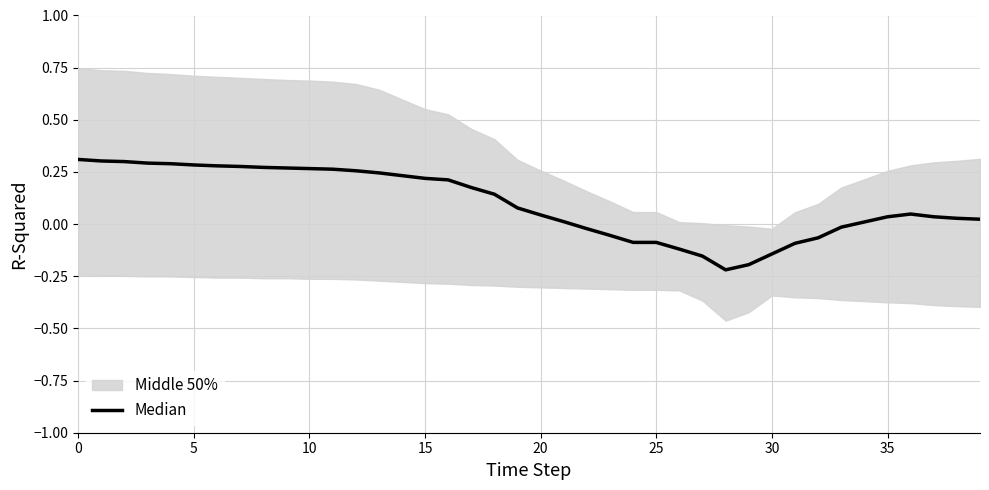

Which has a higher value, 32 or 13?

13